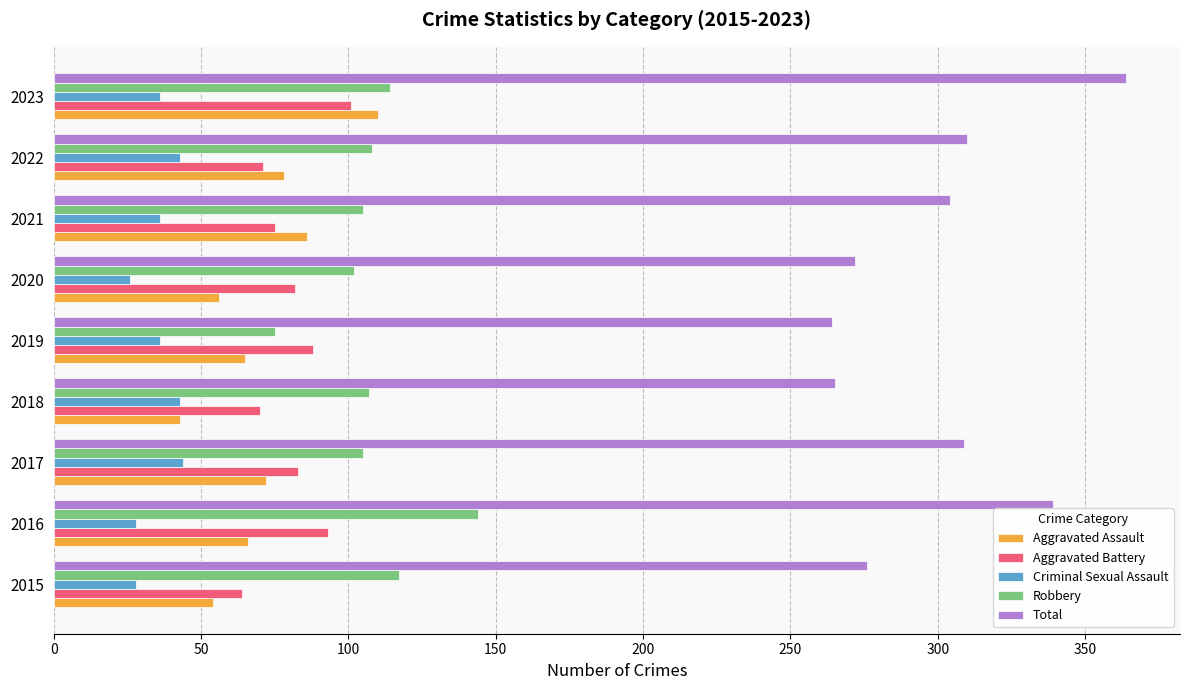

What is the sum of all Aggravated Battery values?

727